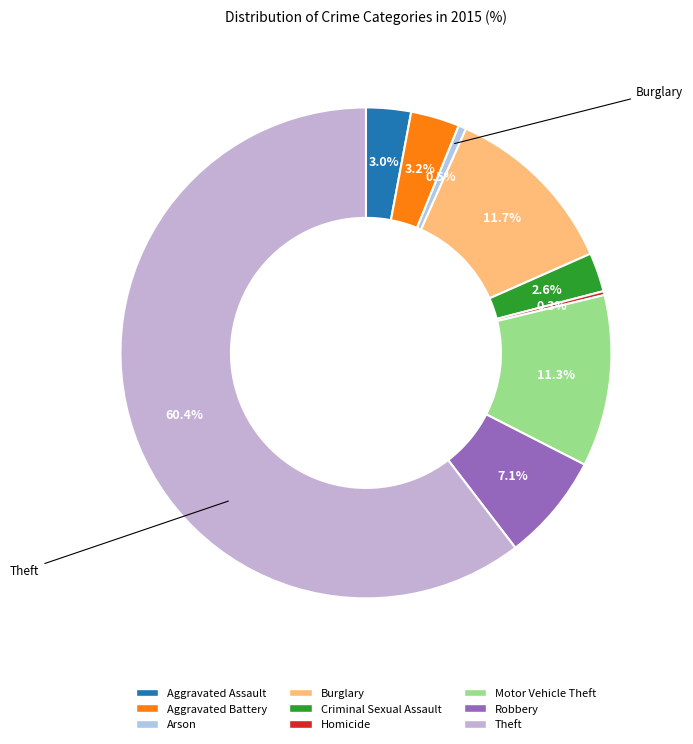

What percentage is NOT represented by Motor Vehicle Theft?

88.7%